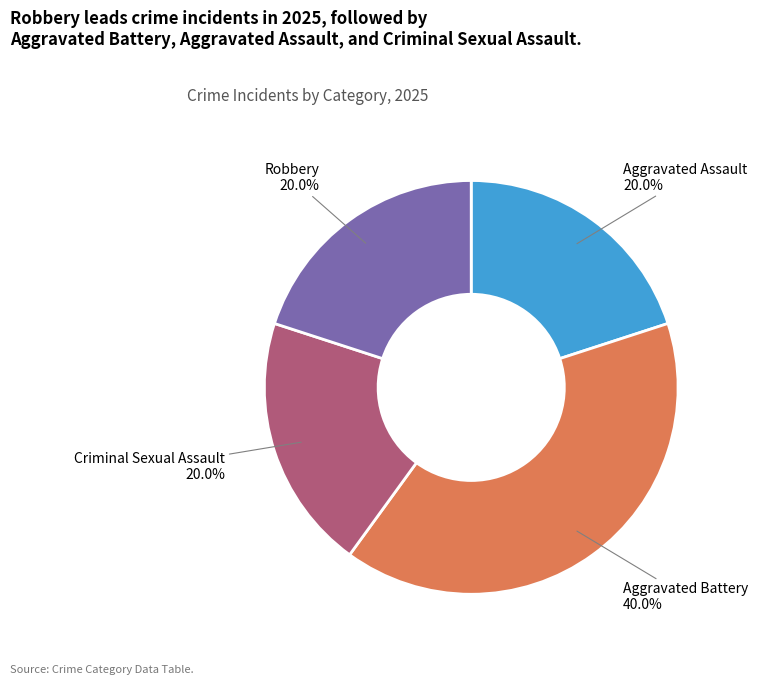

Is there a majority slice in this chart?

No